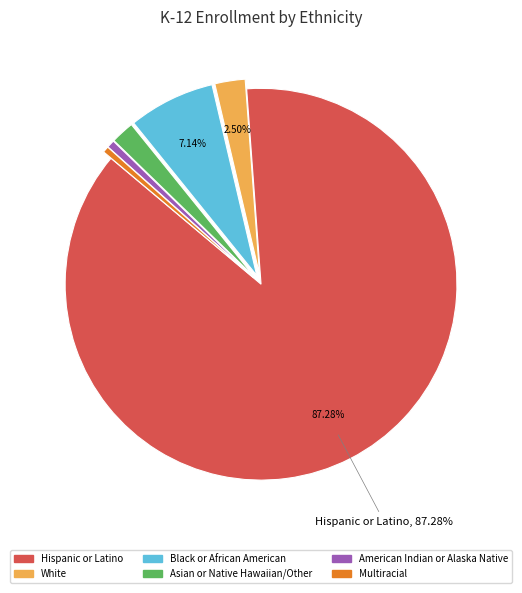

Approximately how many times larger is the value at Black or African American compared to Multiracial?

14.0